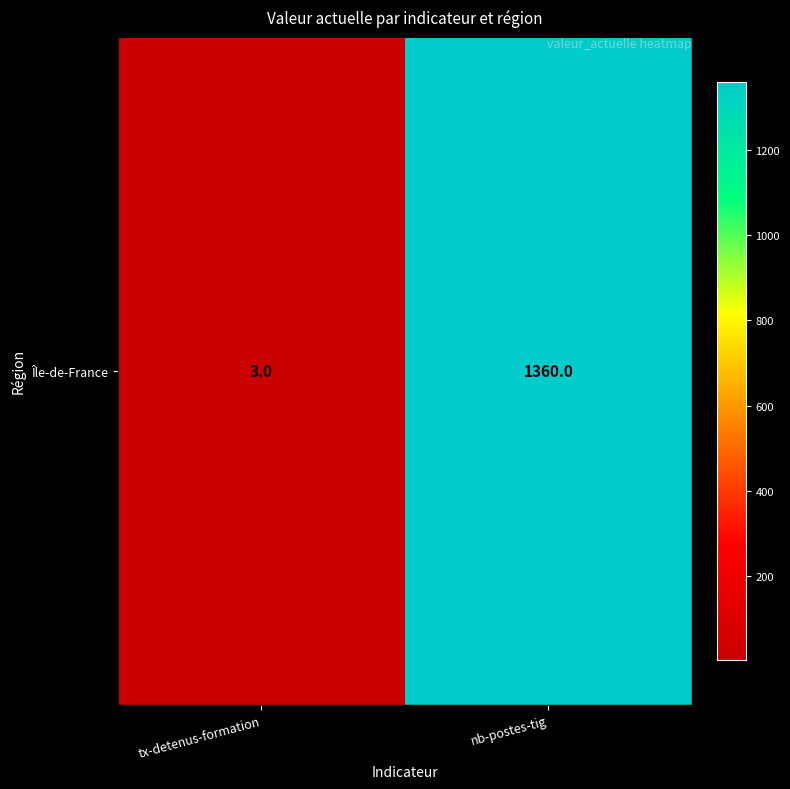

List the labels in order of value, largest first.

nb-postes-tig, tx-detenus-formation